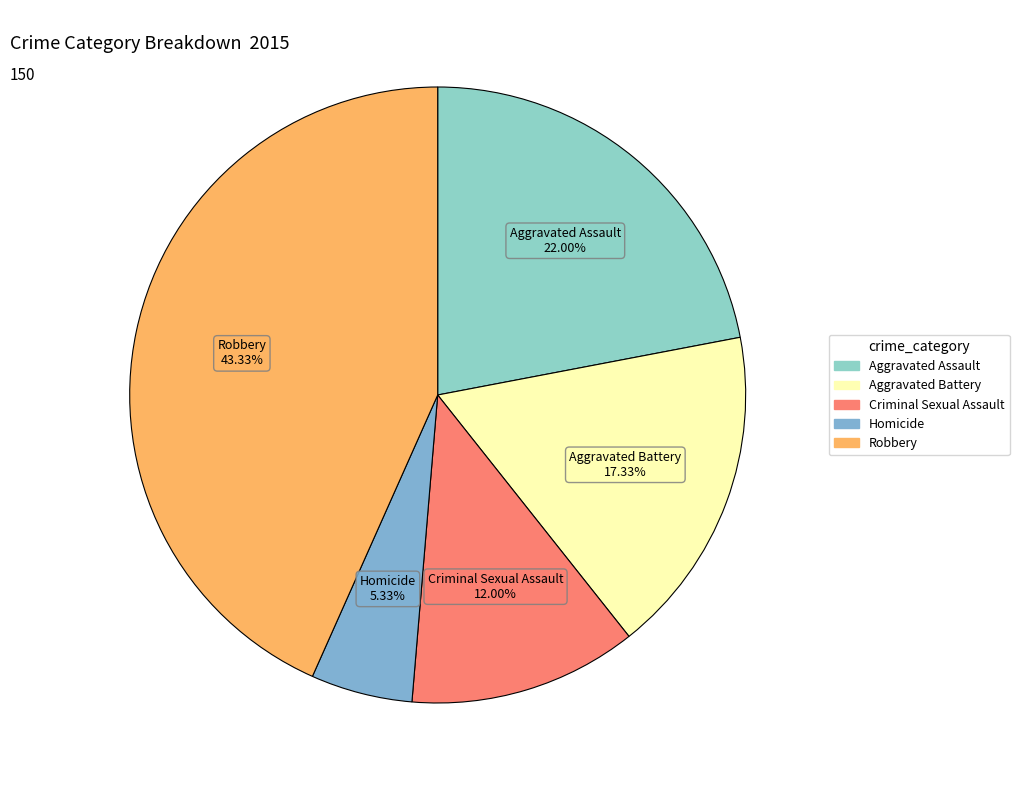

Is there any slice that represents more than half of the pie?

No